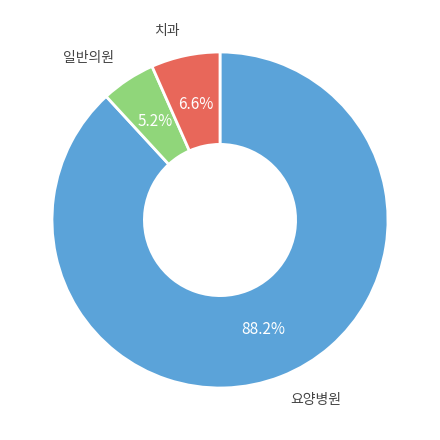

How many slices are in this pie chart?

3